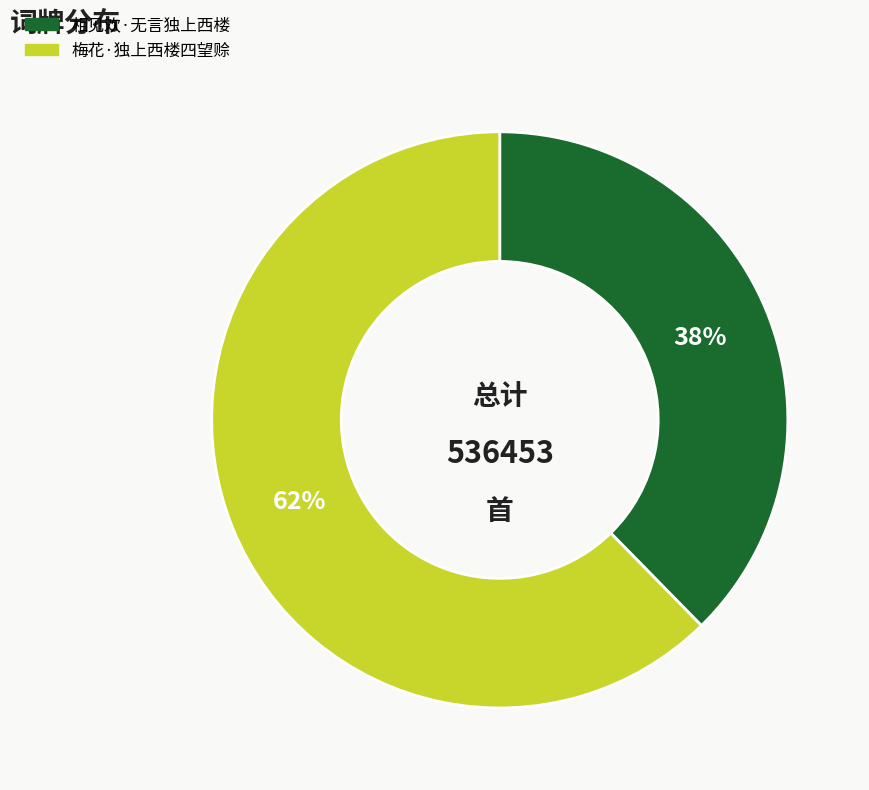

To the nearest percent, what is the combined percentage of 梅花·独上西楼四望赊 and 相见欢·无言独上西楼?

100%